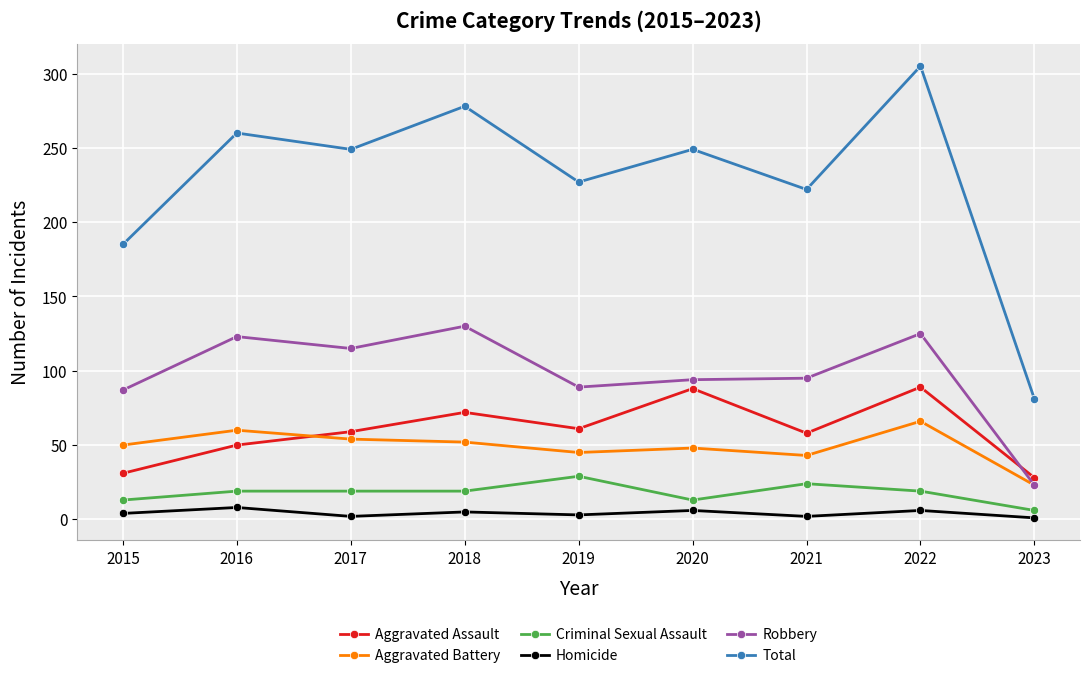

Where is the first local minimum for Total?

2017